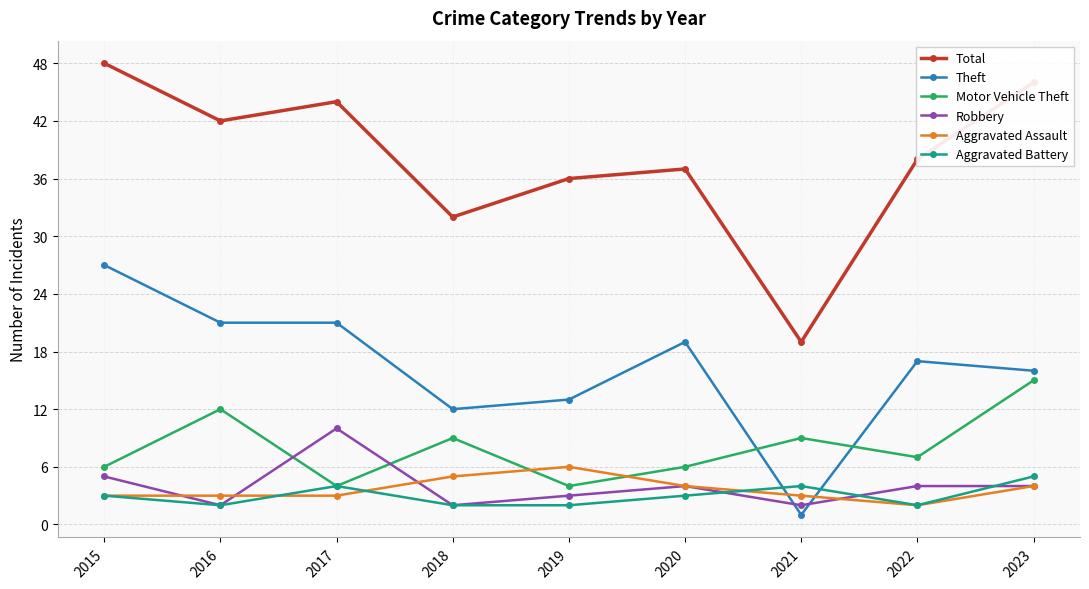

What is the sum of all Aggravated Assault values?

33